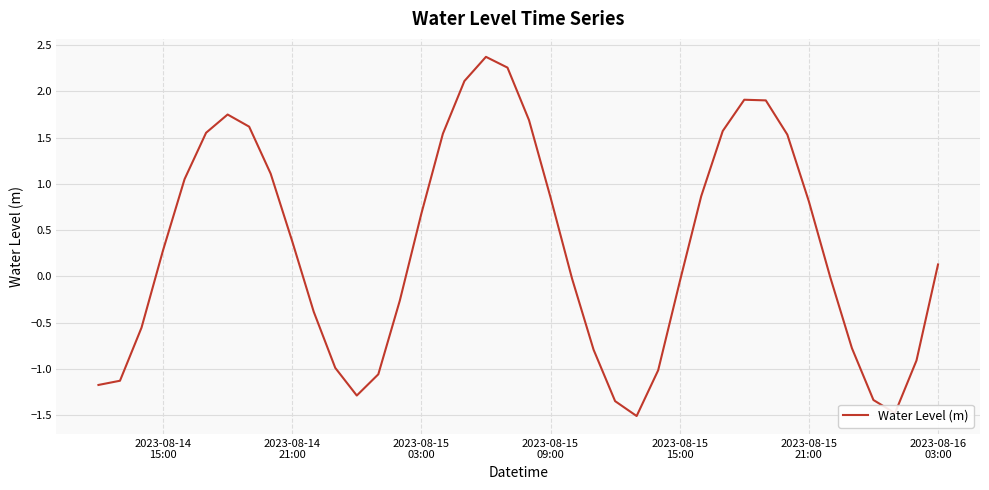

What is the greatest value displayed?

2.4